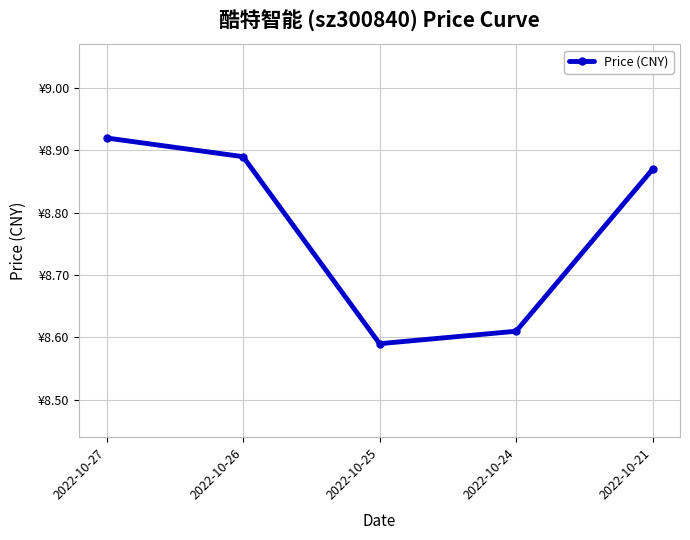

Does the chart display data point markers on the line(s)?

Yes